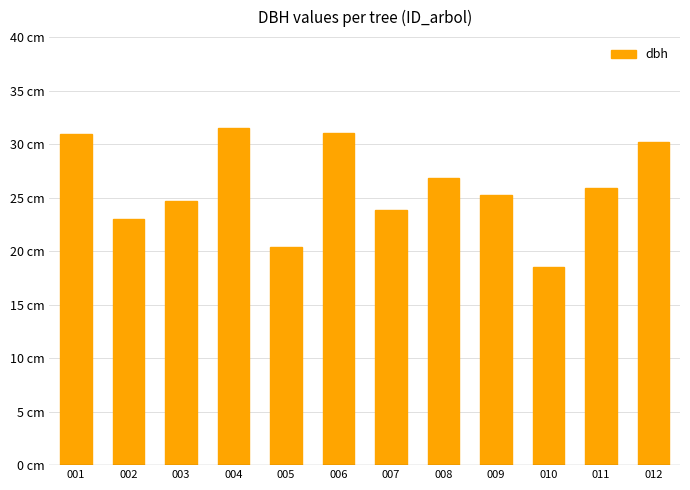

Reading left to right, transcribe all the data shown in this chart.

30.9	23.0	24.6	31.5	20.3	31.0	23.9	26.8	25.3	18.5	25.9	30.2